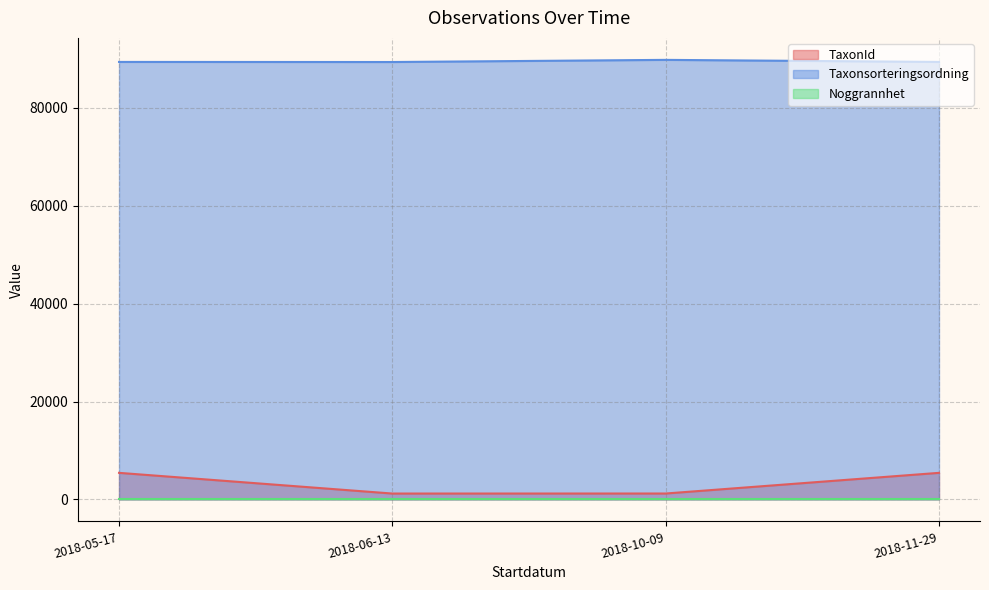

Is it true that TaxonId equals 1209 at 2018-10-09?

True